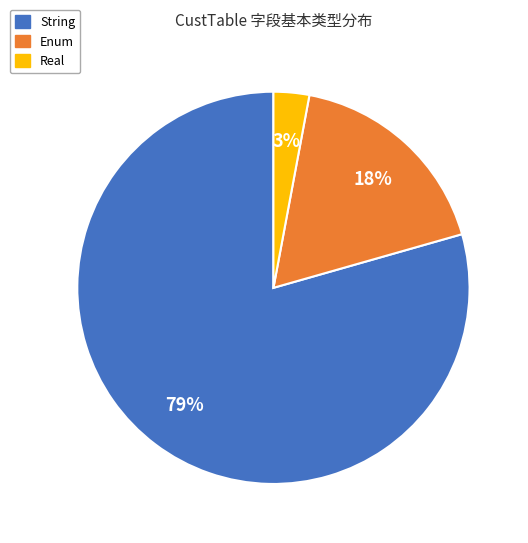

Between String and Enum, which is larger?

String